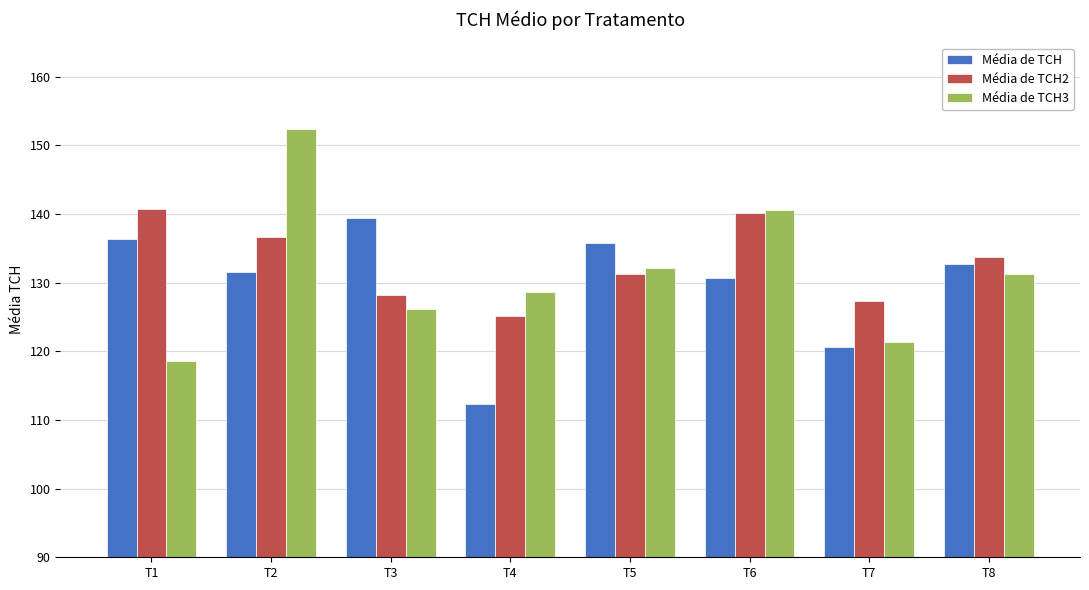

What is the difference between the Média de TCH3 values at T2 and T6?

11.8